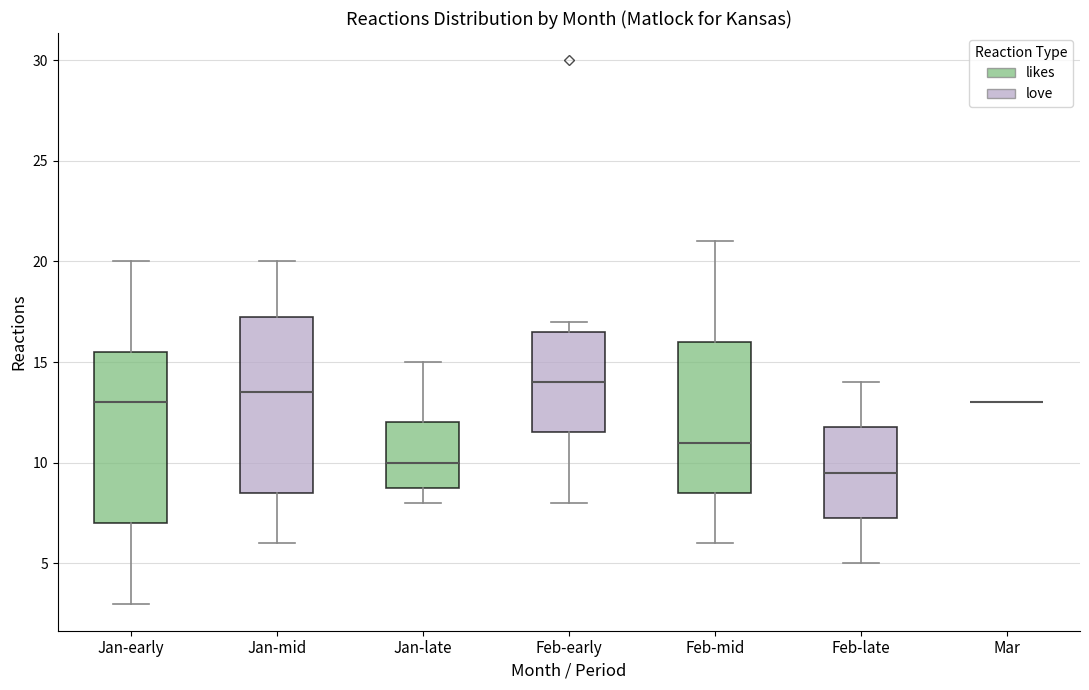

Reading left to right, read every box against the y-axis: the position of its median line, the range the box covers, and the ends of its whiskers. The values are not printed on the chart, so give them approximately, as read against the axis.

Jan-early: median 13.0, box 7.0 to 15.5, whiskers 3.0 to 20.0
Jan-mid: median 13.5, box 8.5 to 17.5, whiskers 6.0 to 20.0
Jan-late: median 10.0, box 9.0 to 12.0, whiskers 8.0 to 15.0
Feb-early: median 14.0, box 11.5 to 16.5, whiskers 8.0 to 17.0
Feb-mid: median 11.0, box 8.5 to 16.0, whiskers 6.0 to 21.0
Feb-late: median 9.5, box 7.5 to 12.0, whiskers 5.0 to 14.0
Mar: box collapsed to a line at 13.0, whiskers 13.0 to 13.0